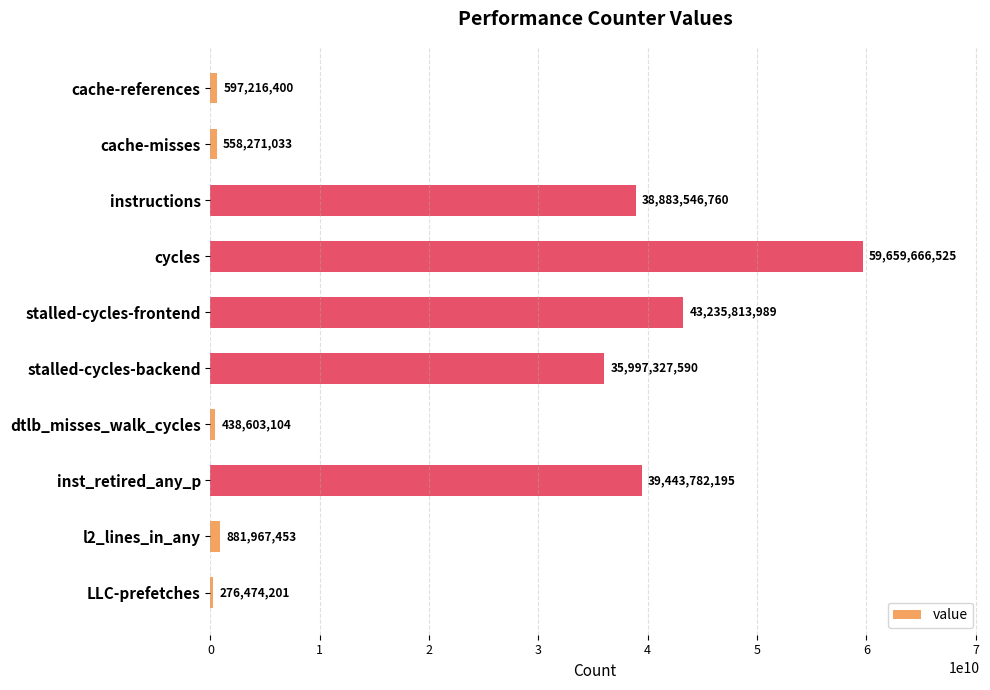

Rank the categories by value from highest to lowest.

cycles, stalled-cycles-frontend, inst_retired_any_p, instructions, stalled-cycles-backend, l2_lines_in_any, cache-references, cache-misses, dtlb_misses_walk_cycles, LLC-prefetches